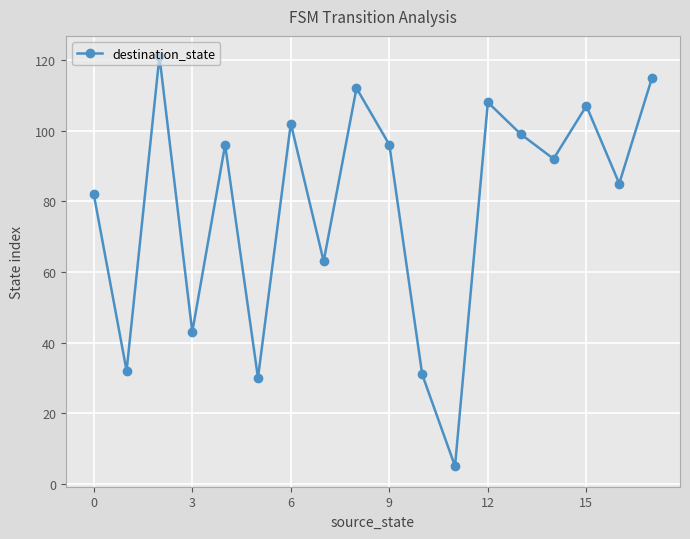

True or false: the data has more than 0 interior local peaks.

True